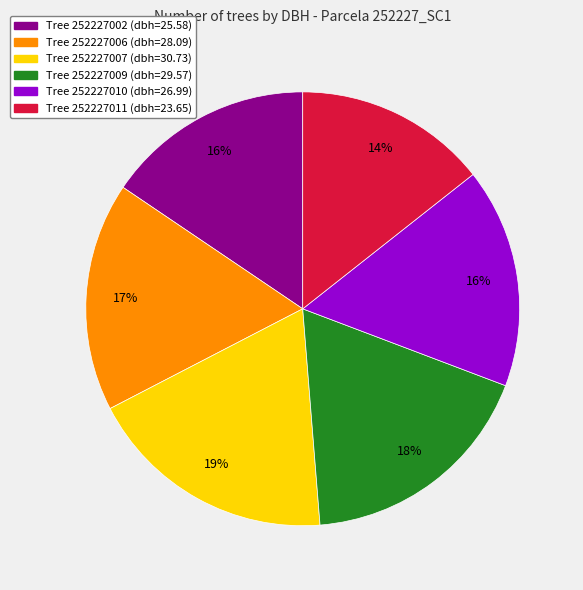

How many segments does this pie chart have?

6